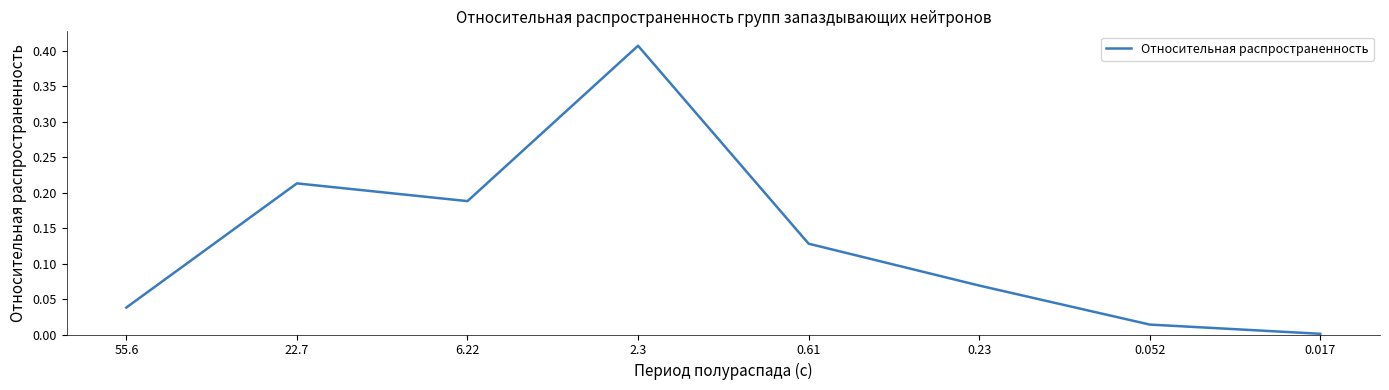

What position from the right is 2.3?

5